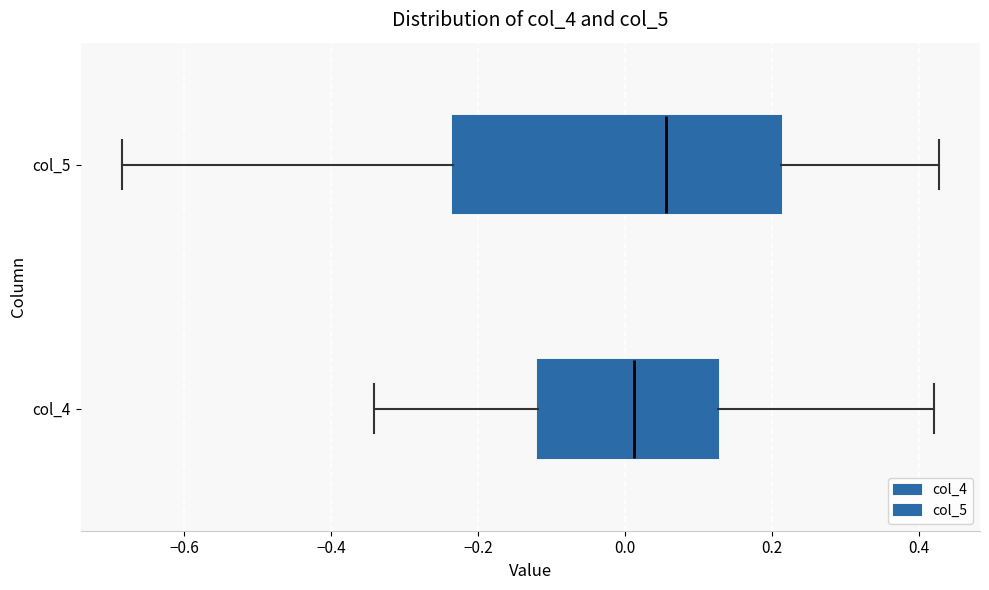

Which box is the widest, from its left edge to its right edge?

col_5